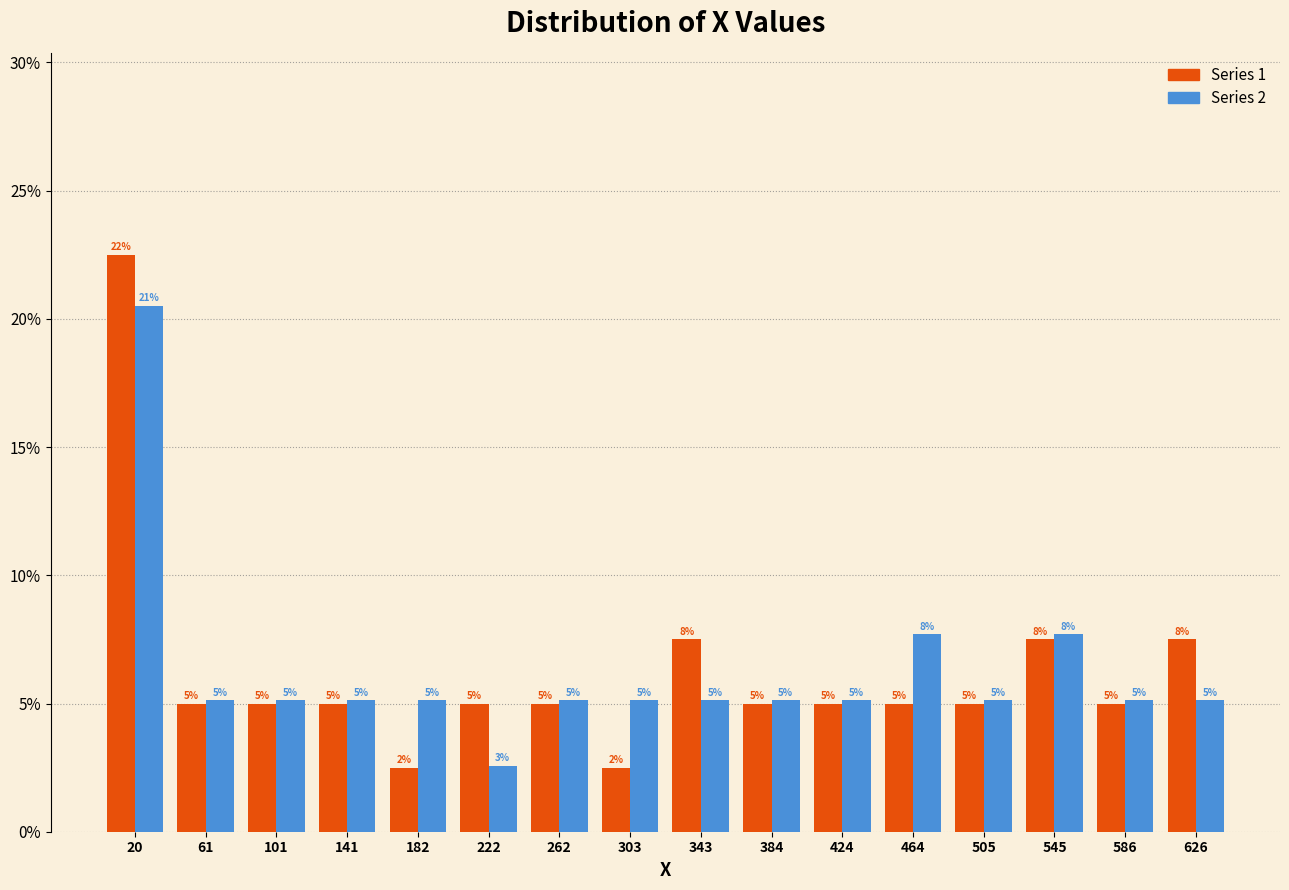

In the Series 2 series, which range on the x-axis has the tallest bar?

0 to 40